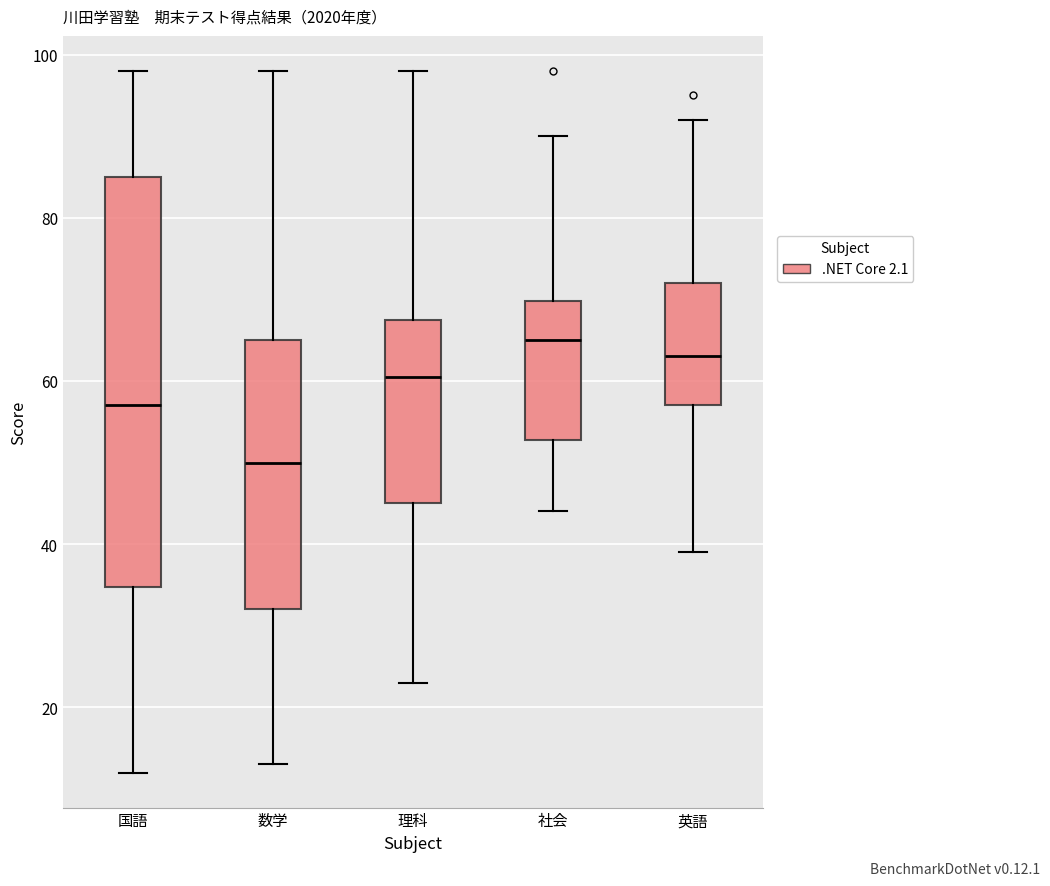

Reading left to right, transcribe this box plot: for each box, give where its median line is, the range the box spans, and where its two whiskers end, as read against the y-axis. The values are not printed on the chart, so give them approximately, as read against the axis.

国語: median 58, box 34 to 86, whiskers 12 to 98
数学: median 50, box 32 to 66, whiskers 14 to 98
理科: median 60, box 46 to 68, whiskers 24 to 98
社会: median 66, box 52 to 70, whiskers 44 to 90
英語: median 64, box 58 to 72, whiskers 40 to 92